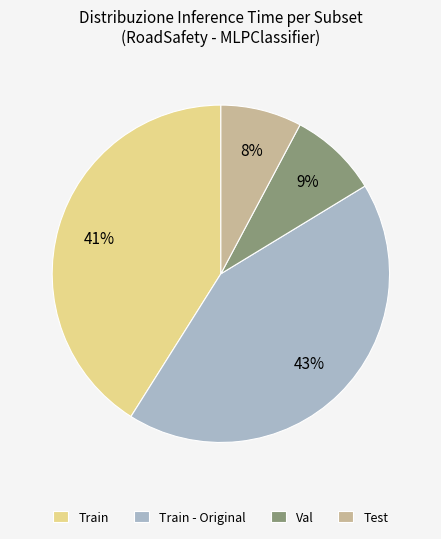

Is there any slice that represents more than half of the pie?

No